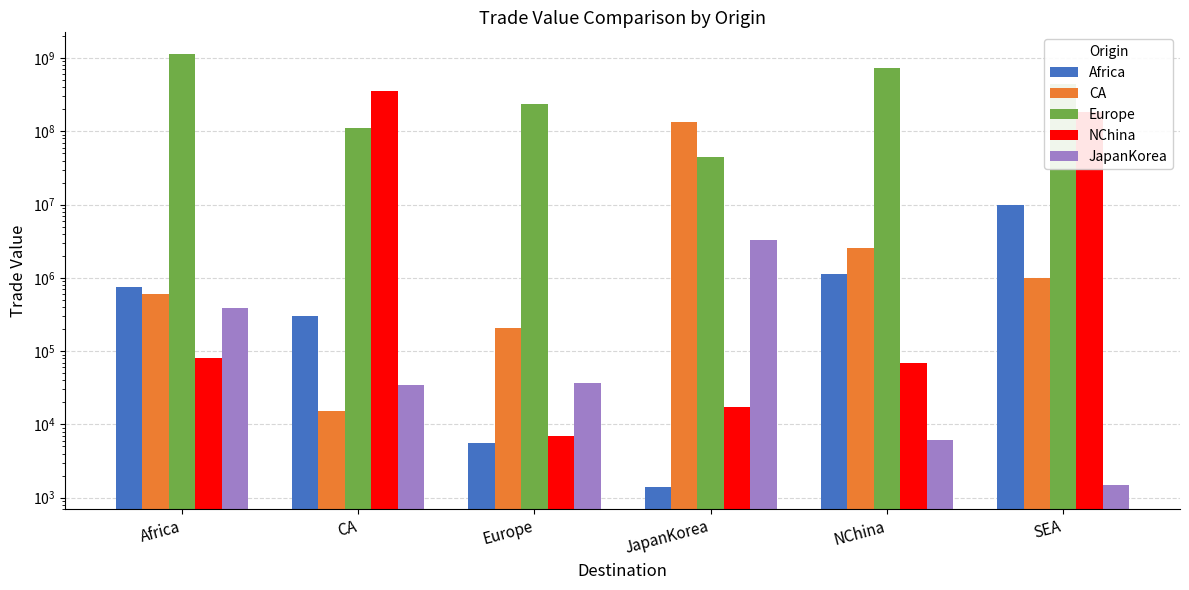

Which category has the lowest value in the NChina series?

Europe